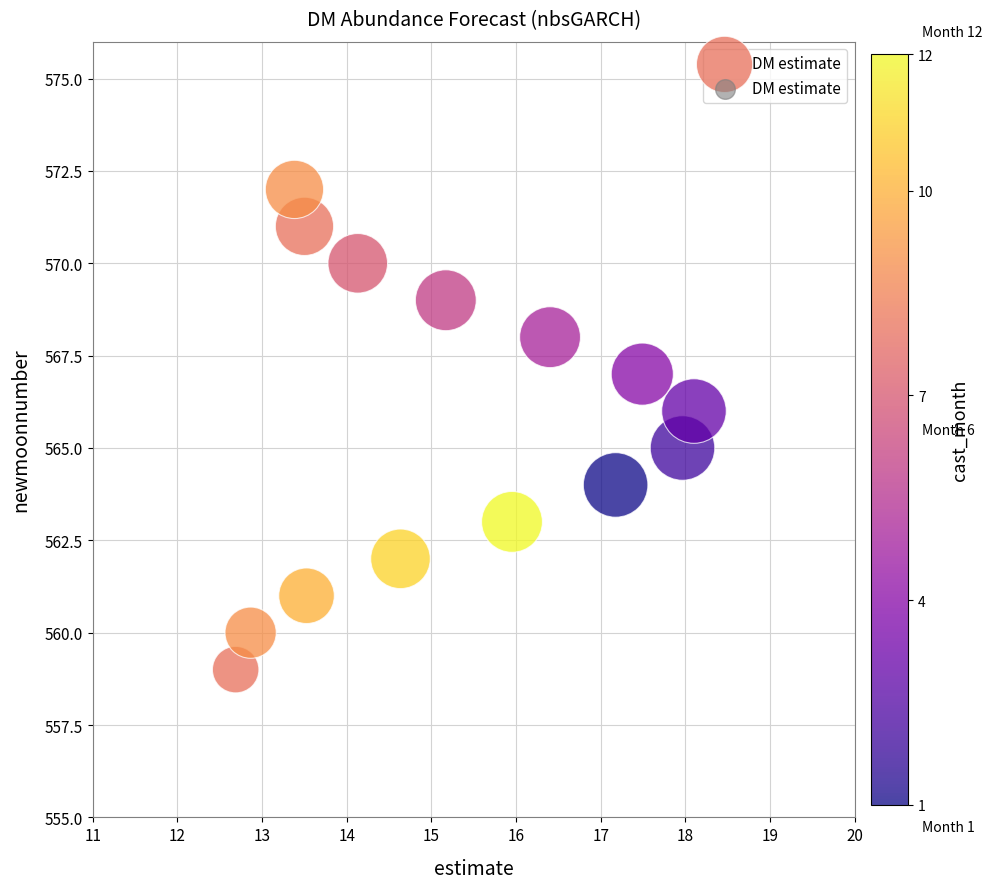

What is the range of Y values (max minus min)?

13